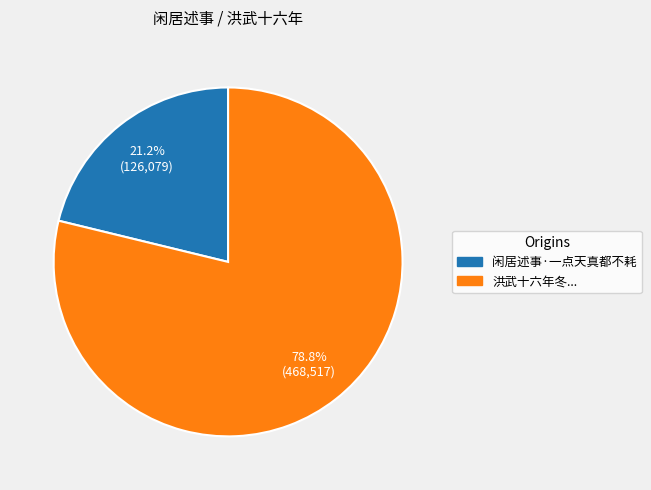

Is it true that 闲居述事·一点天真都不耗 is 21% of the pie?

True